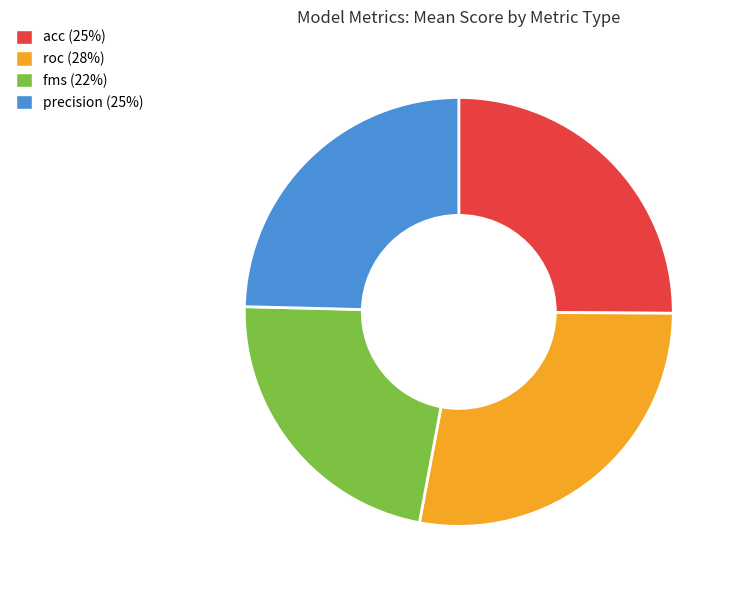

Approximately how many times larger is the value at acc (25%) compared to precision (25%)?

1.0